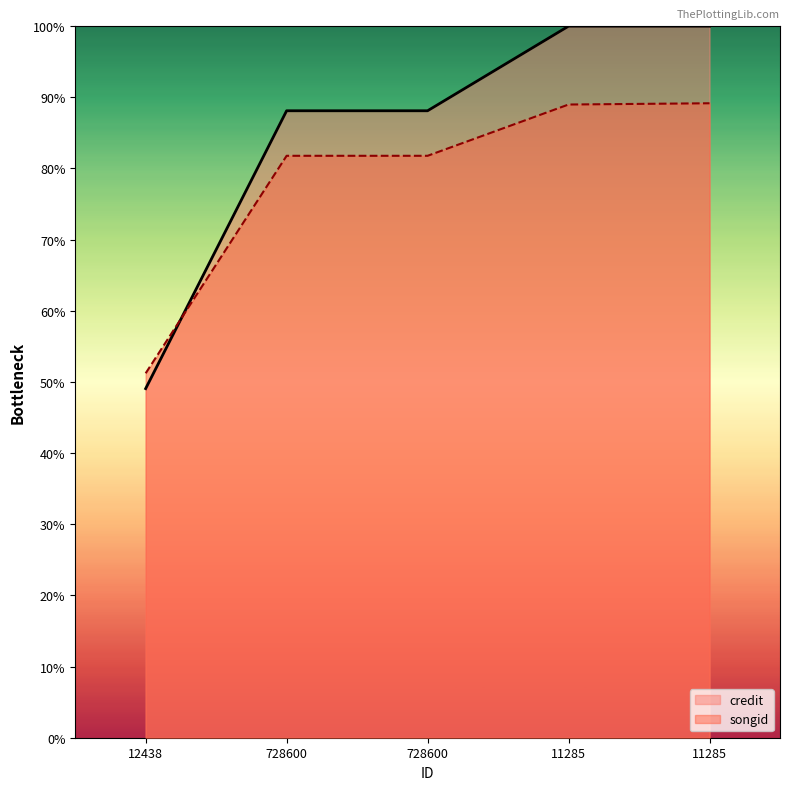

What is the value of the credit point at the 3rd from the left?

88.1